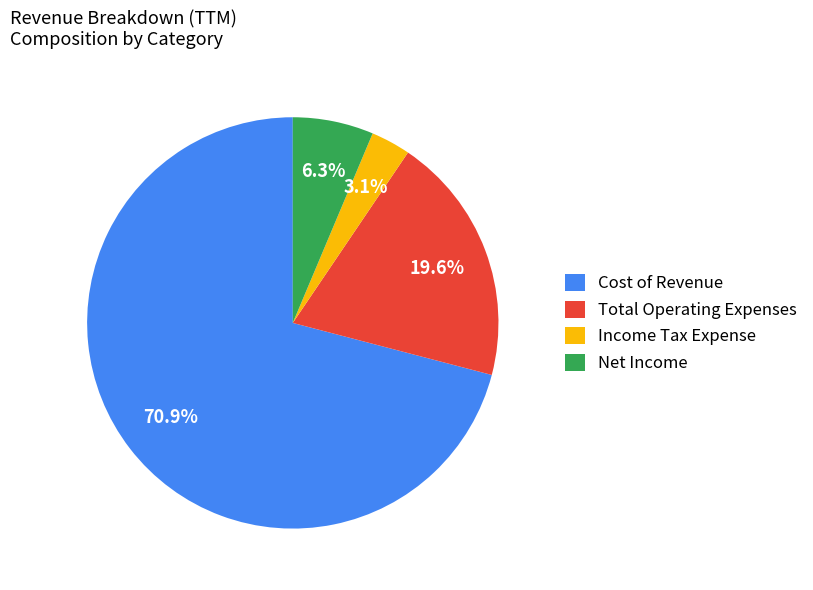

Which has a higher value, Income Tax Expense or Net Income?

Net Income